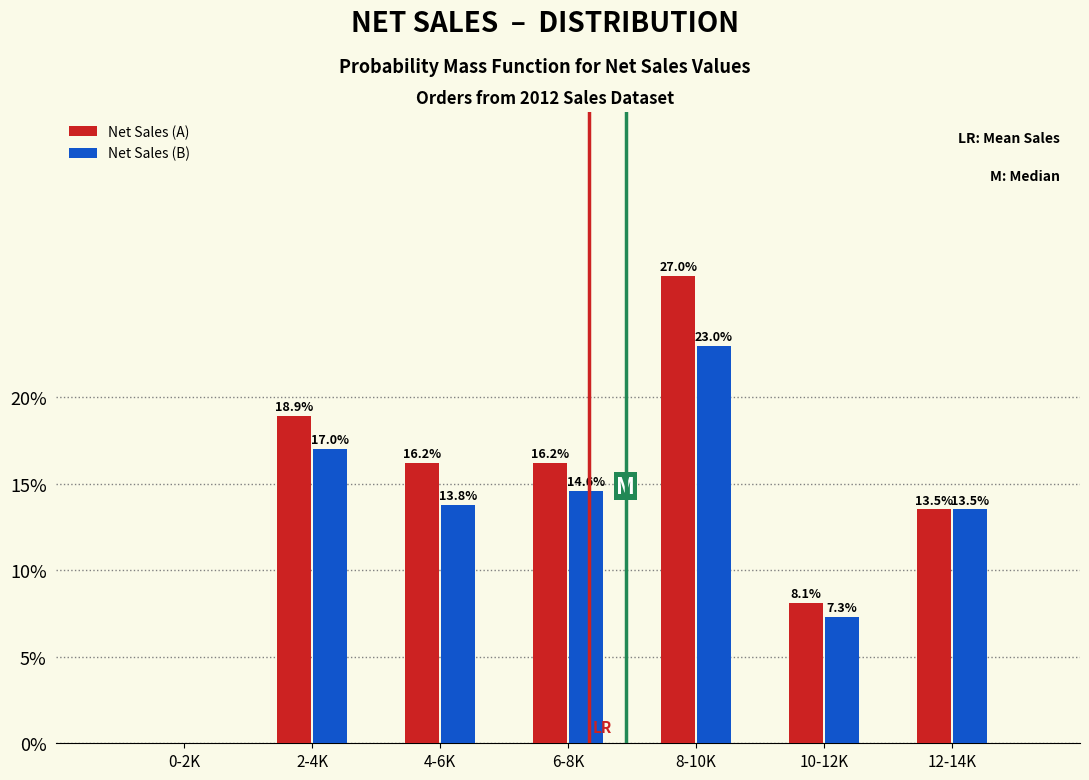

Reading left to right, transcribe all the data shown in this chart.

Net Sales (A): 0-2K=0.0	2-4K=18.9	4-6K=16.2	6-8K=16.2	8-10K=27.0	10-12K=8.1	12-14K=13.5
Net Sales (B): 0-2K=0.0	2-4K=17.0	4-6K=13.8	6-8K=14.6	8-10K=23.0	10-12K=7.3	12-14K=13.5